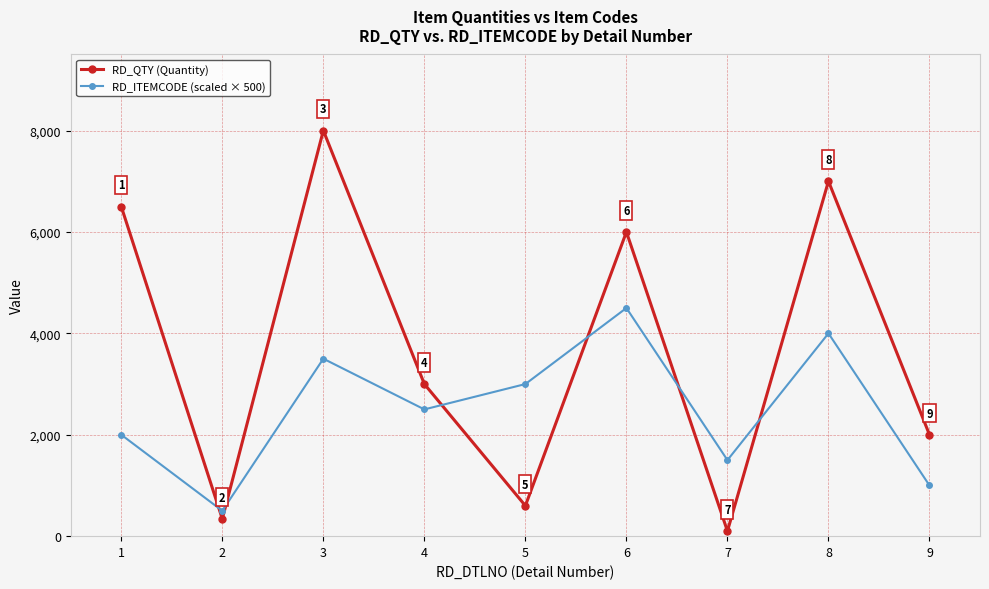

What is the minimum value shown in the chart?

100